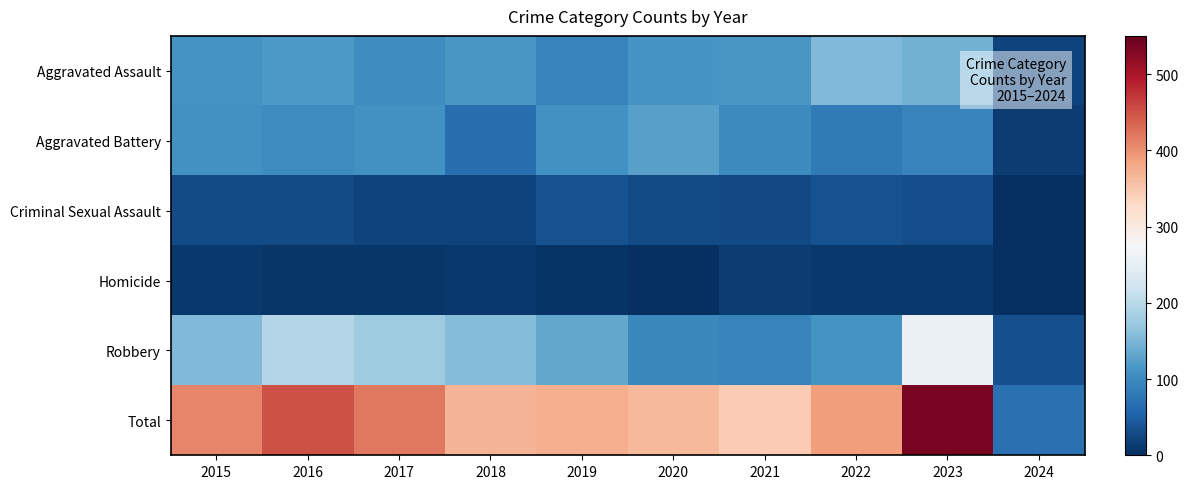

Reading left to right, transcribe all the data shown in this chart.

Aggravated Assault: 2015=110	2016=118	2017=105	2018=115	2019=92	2020=113	2021=115	2022=154	2023=145	2024=21
Aggravated Battery: 2015=108	2016=102	2017=108	2018=67	2019=108	2020=125	2021=100	2022=81	2023=92	2024=14
Criminal Sexual Assault: 2015=28	2016=30	2017=21	2018=21	2019=35	2020=28	2021=26	2022=35	2023=32	2024=1
Homicide: 2015=9	2016=7	2017=8	2018=10	2019=5	2020=2	2021=13	2022=9	2023=9	2024=0
Robbery: 2015=154	2016=194	2017=178	2018=155	2019=135	2020=97	2021=91	2022=111	2023=259	2024=33
Total: 2015=409	2016=451	2017=420	2018=368	2019=375	2020=365	2021=345	2022=390	2023=537	2024=69